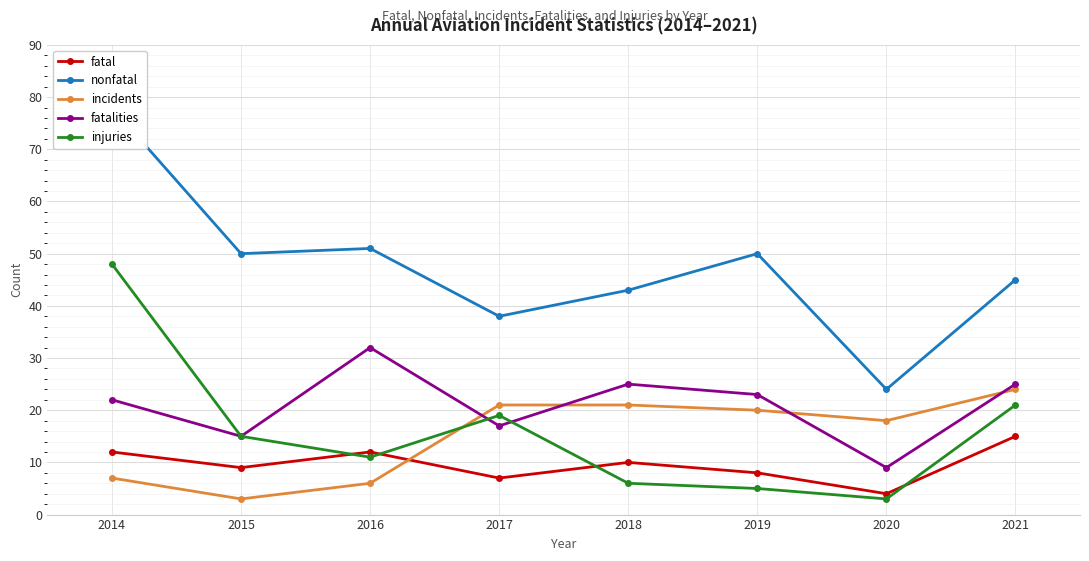

How many interior local valleys does the fatalities series have?

3